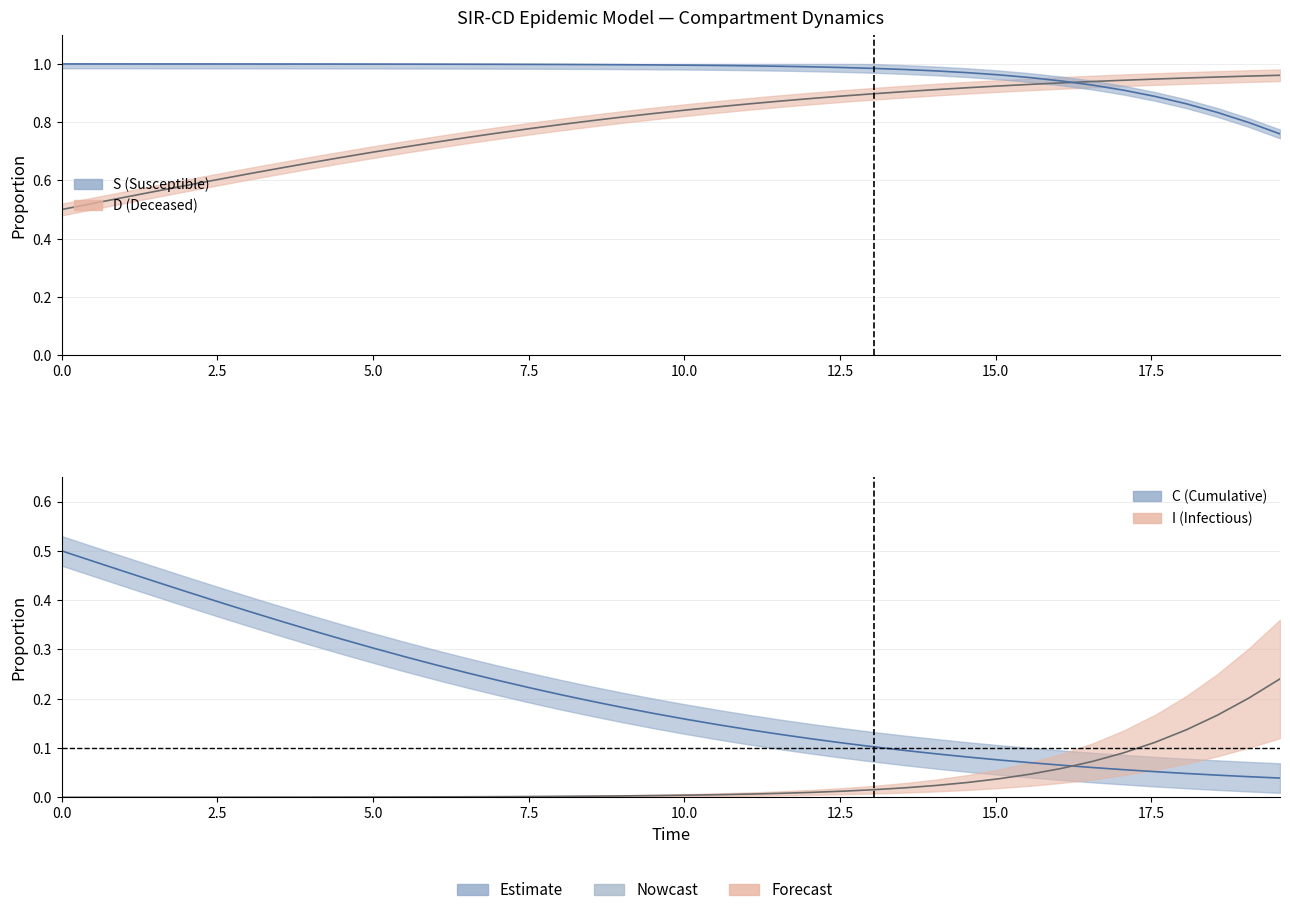

True or false: C and I cross at least once.

False